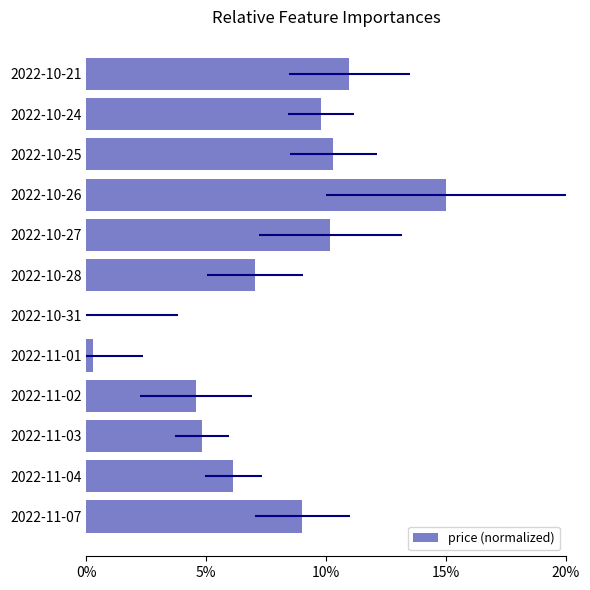

True or false: the data shows 0.1 at 2022-10-28.

True